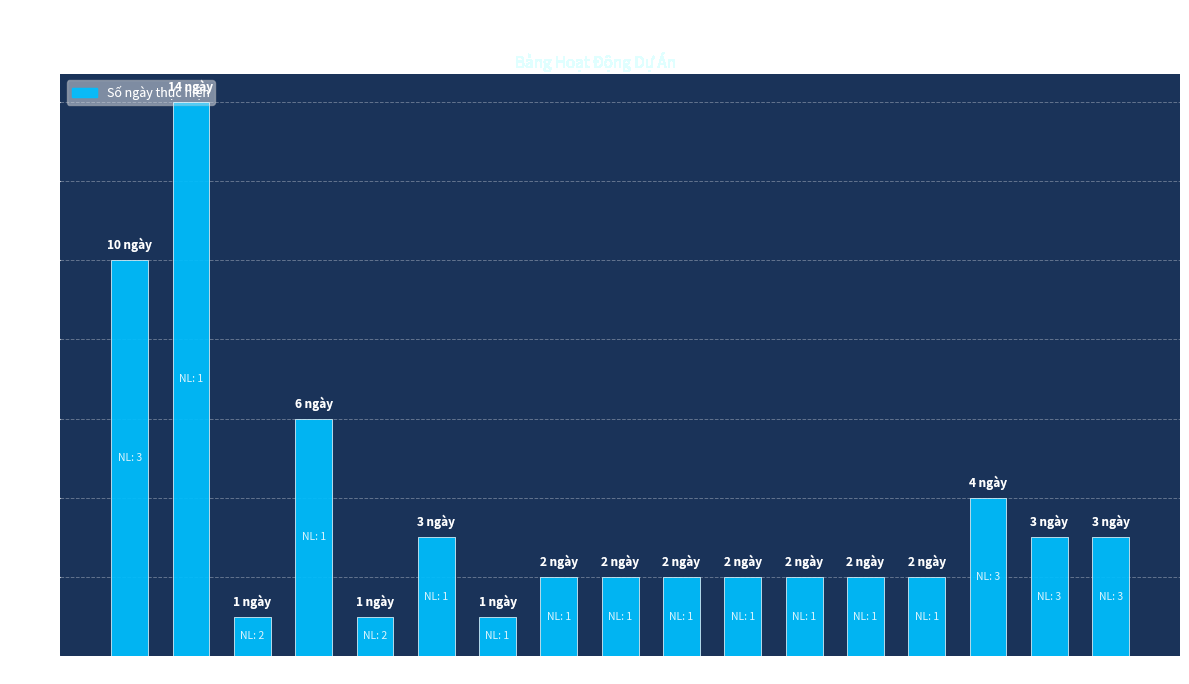

Reading right to left, extract all data points from this chart.

Q=3	P=3	O=4	N=2	M=2	L=2	K=2	J=2	I=2	H=2	G=1	F=3	E=1	D=6	C=1	B=14	A=10